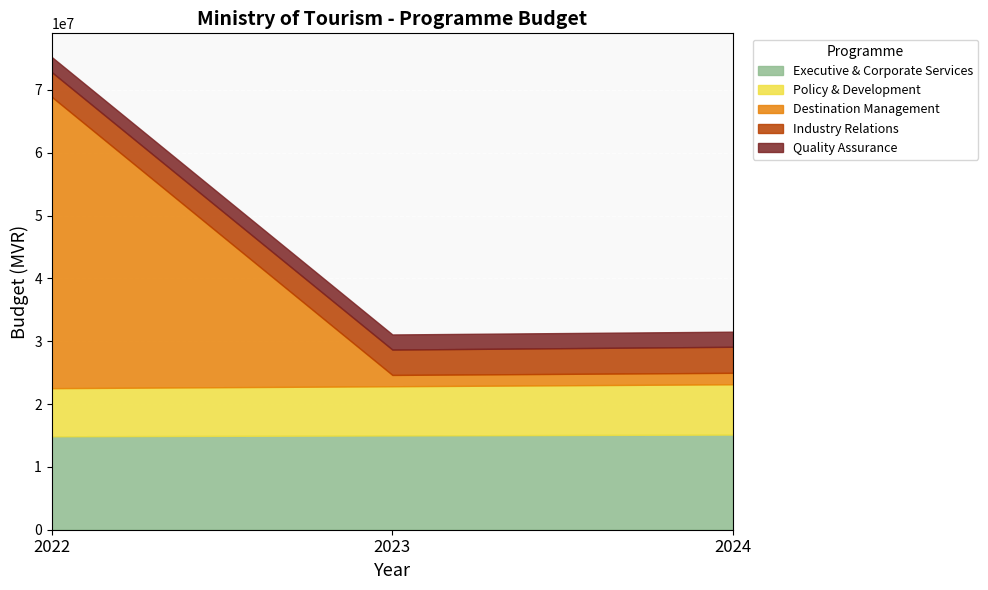

Which has a higher value, 2024 or 2023?

2024